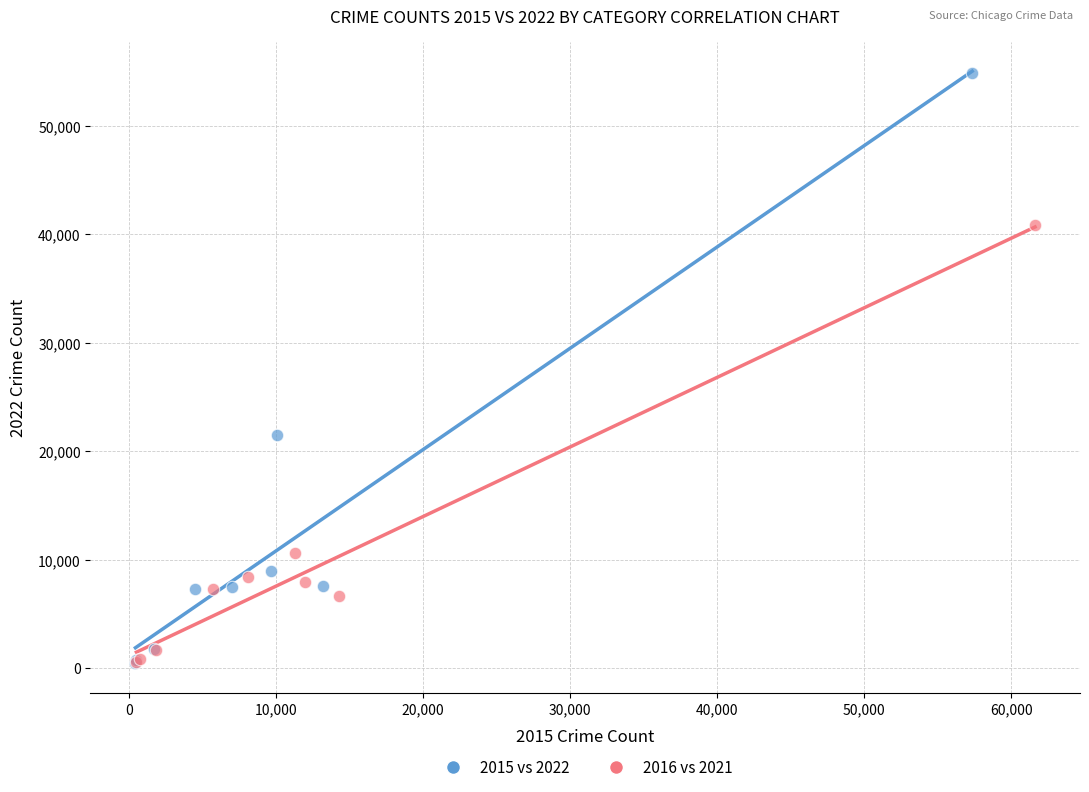

Which series has the widest spread of Y values?

2015 vs 2022